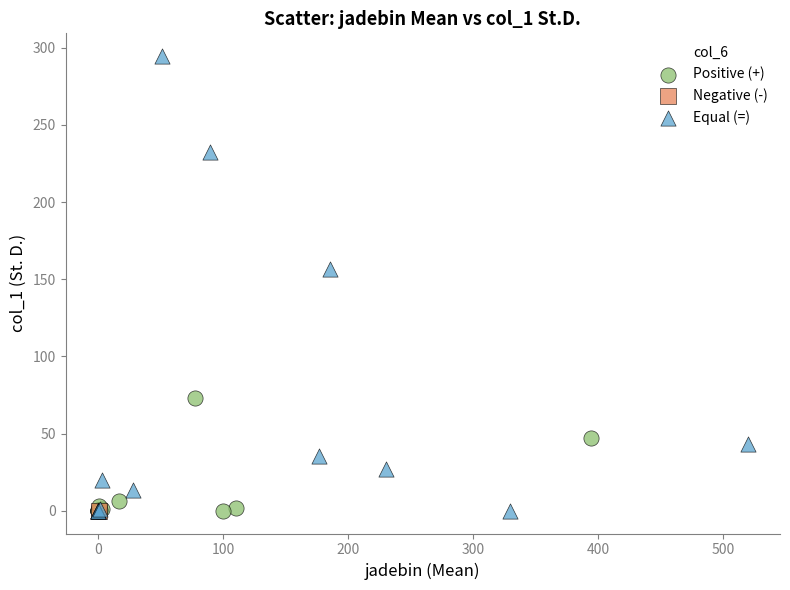

What are all the series names shown in the legend?

Positive (+), Negative (-), Equal (=)